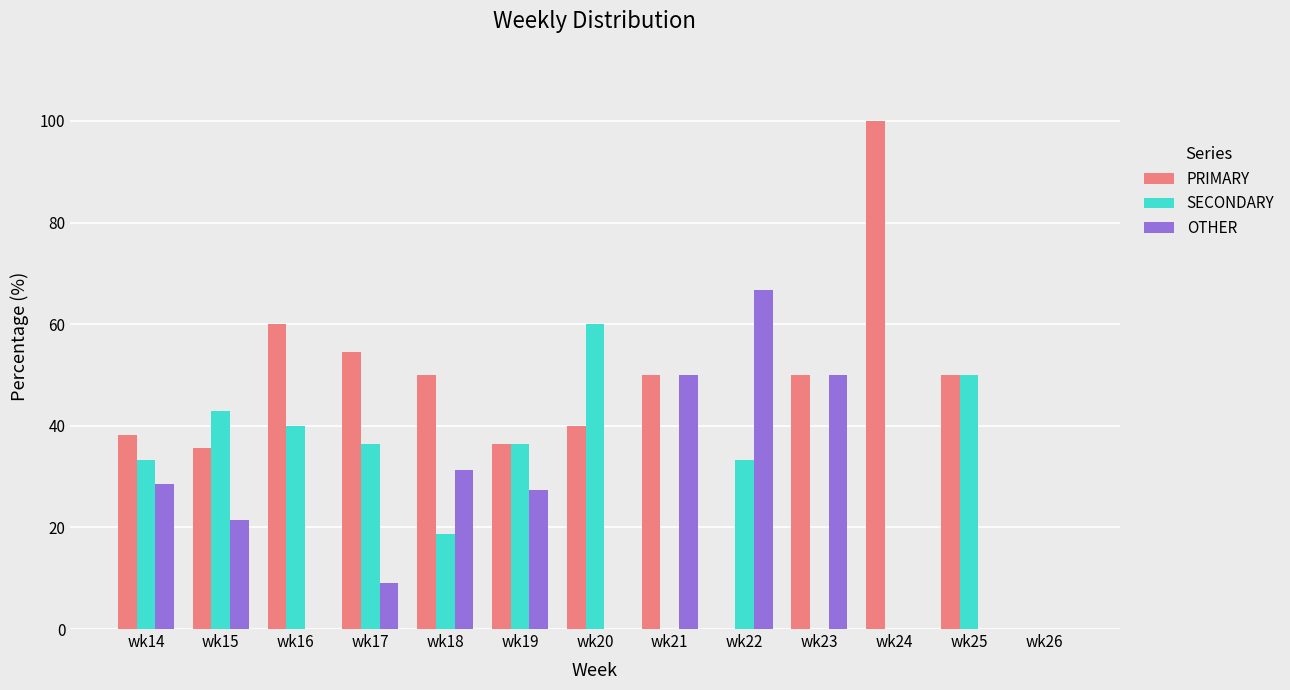

Is it true that PRIMARY equals 60.0 at wk16?

True